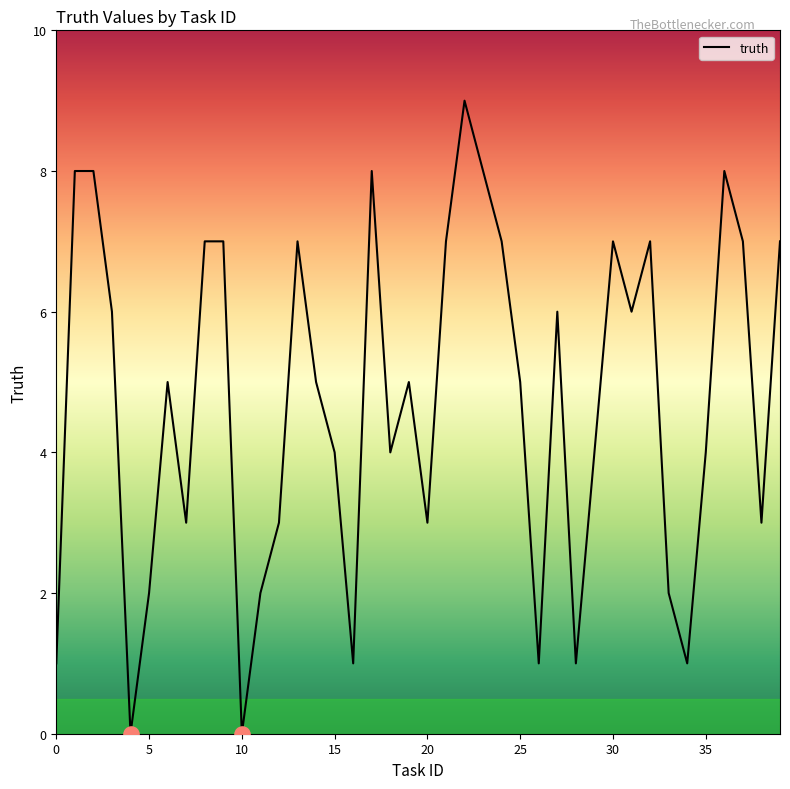

What is the difference between the maximum and minimum values?

9